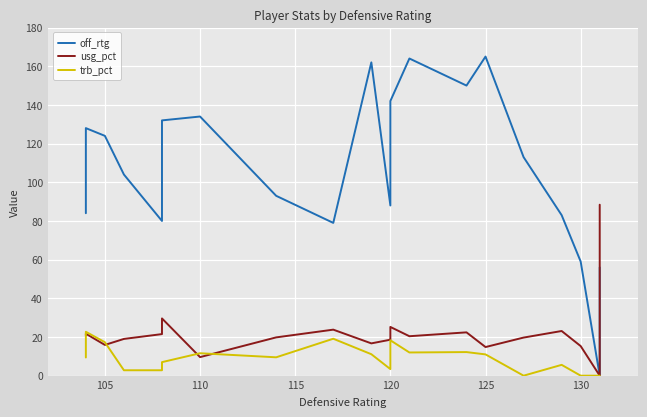

What value does the off_rtg series have at 120?

103.0